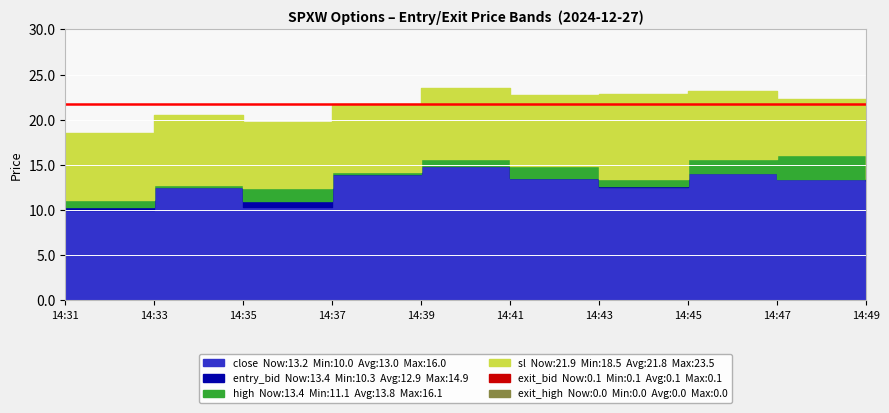

True or false: exit_bid has a value of 0.1 at 14:41.

True